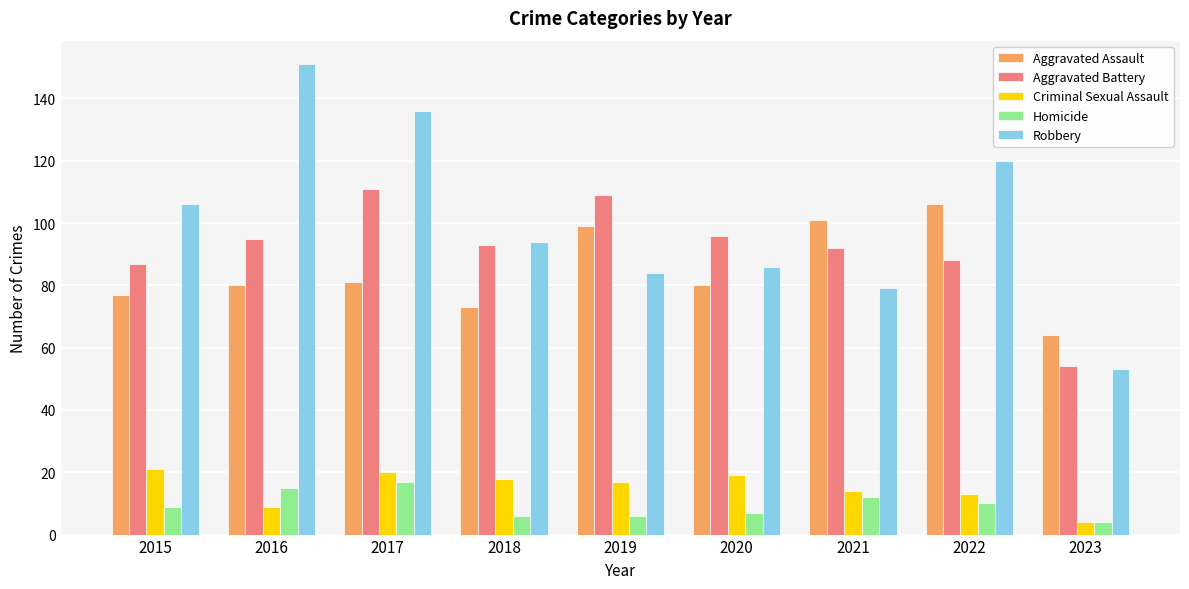

What is the difference between the maximum and minimum values in the Aggravated Battery series?

57